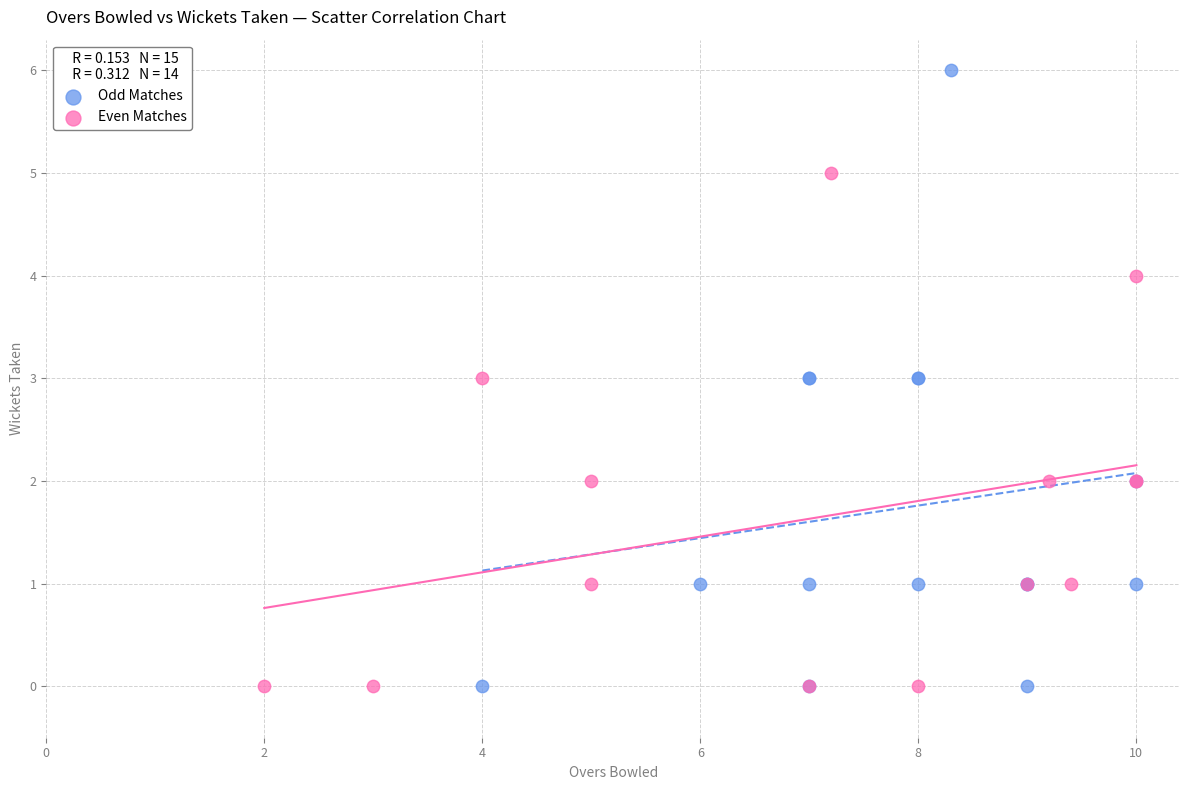

Which series has the largest Y range (max minus min)?

Odd Matches